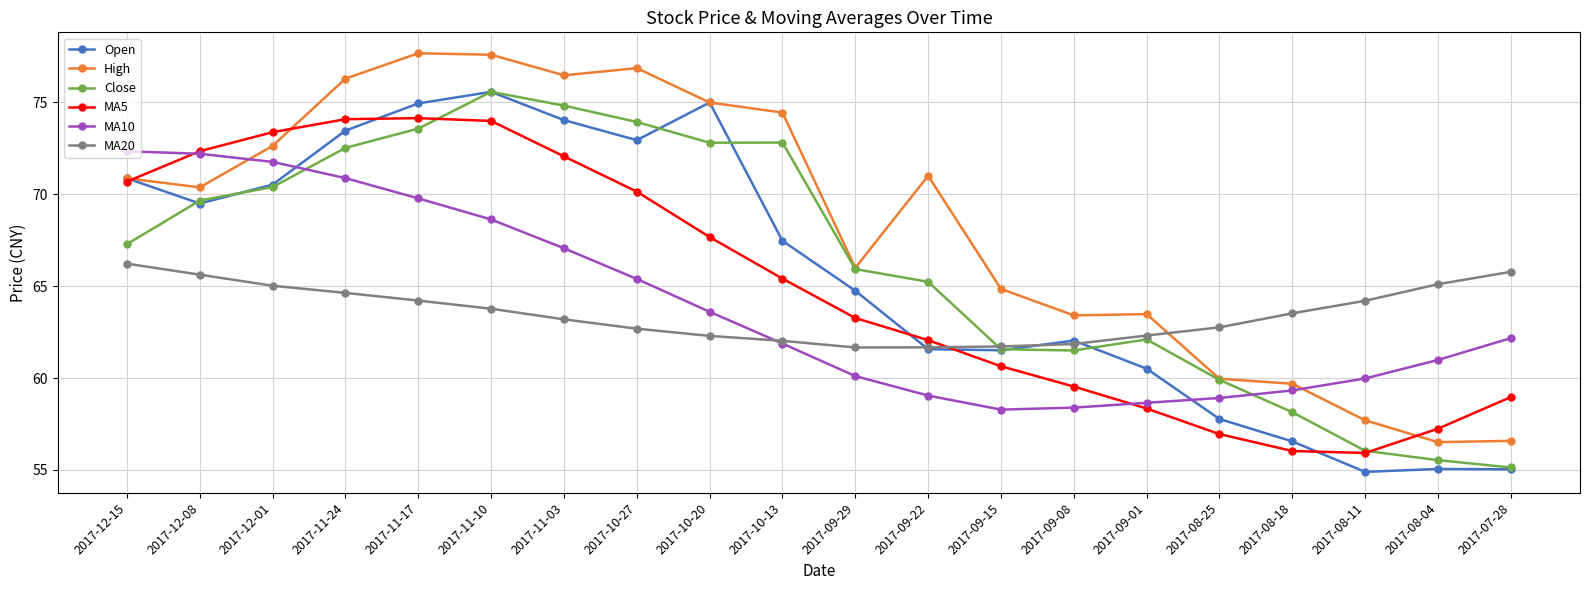

Between 2017-10-13 and 2017-08-18, which series saw the biggest shift?

High